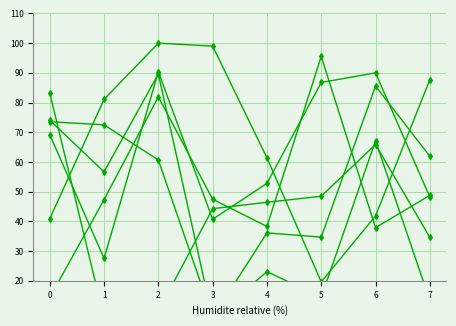

Where is the first local maximum for col_6?

6